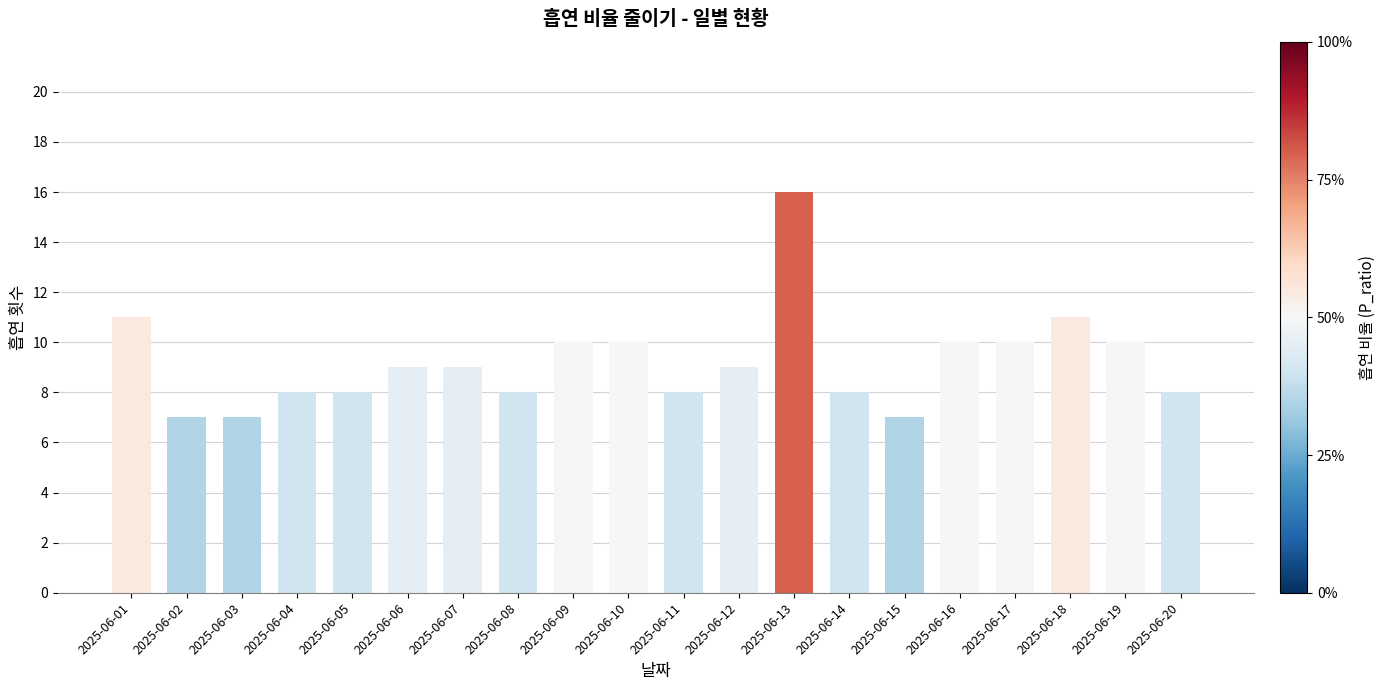

Which label corresponds to the largest value in the chart?

2025-06-13